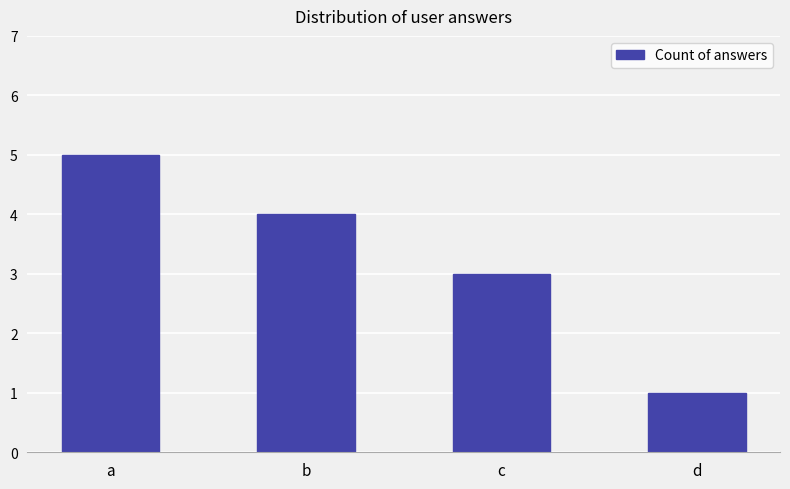

What is the value of the 4th bar from the left?

1